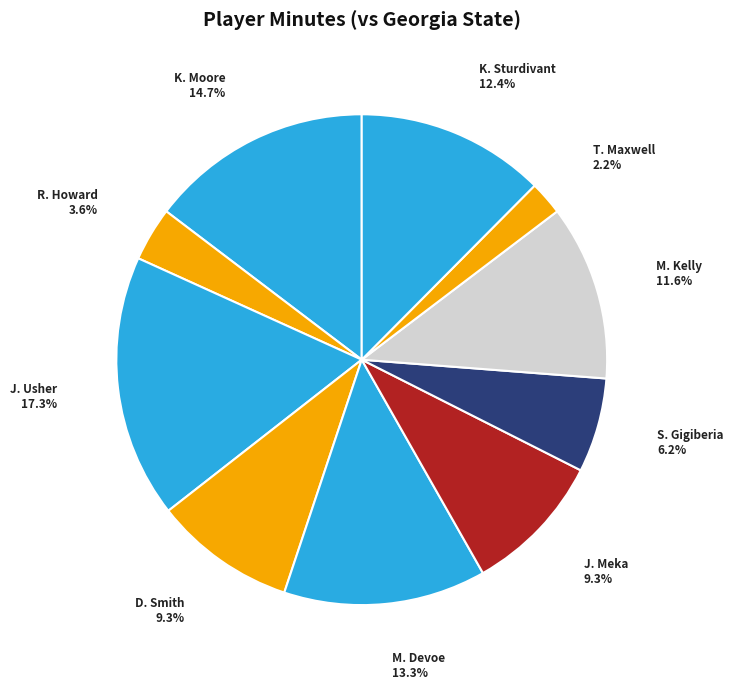

To the nearest percent, what is the average slice percentage?

10%